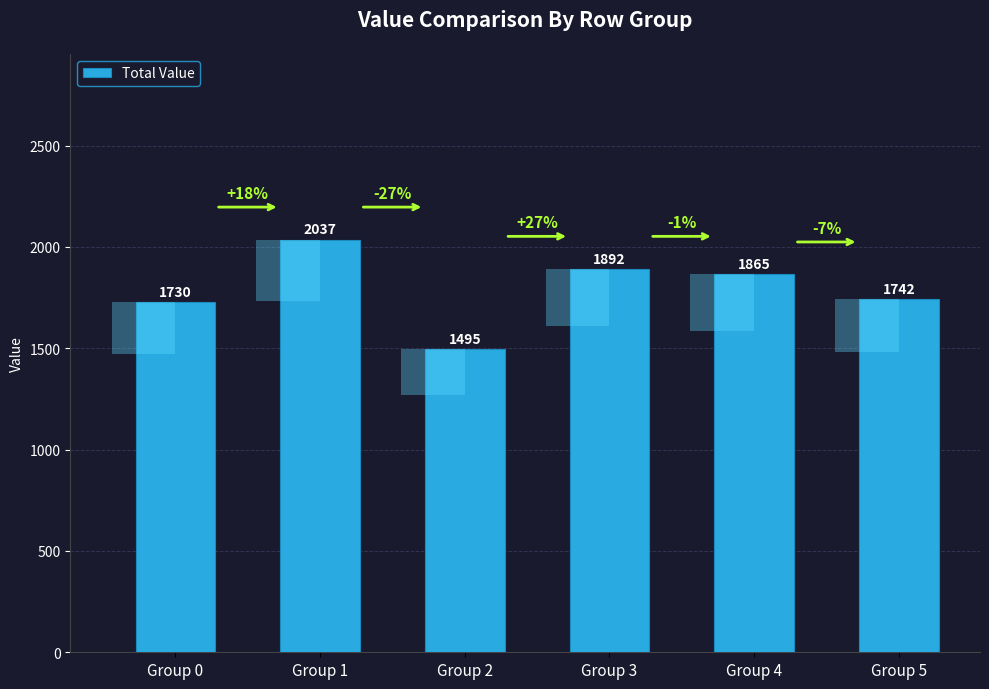

How many distinct data groups are displayed?

1